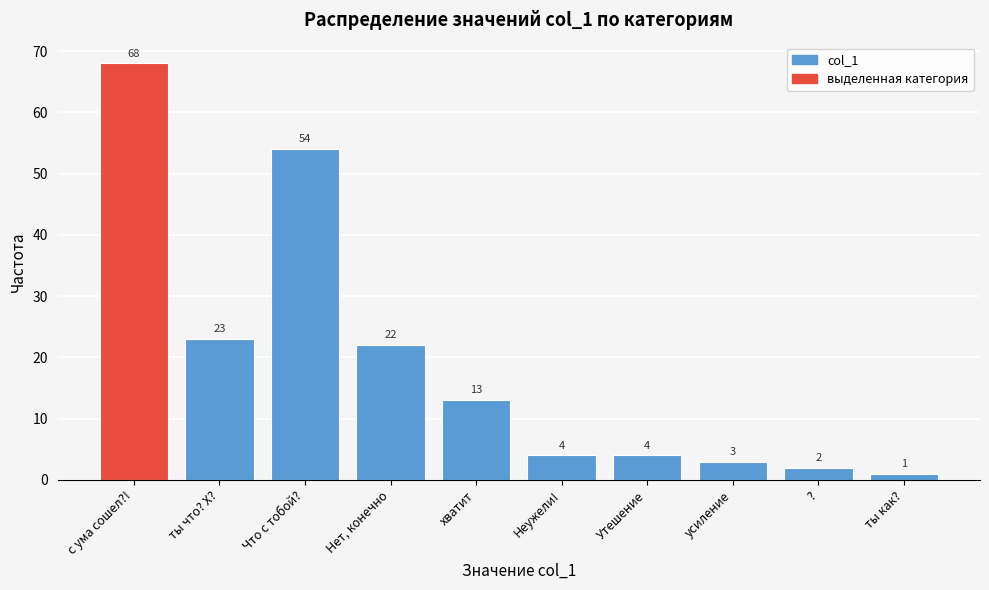

Reading left to right, extract all data points from this chart.

с ума сошел?!=68	ты что? Х?=23	Что с тобой?=54	Нет, конечно=22	хватит=13	Неужели!=4	Утешение=4	усиление=3	?=2	ты как?=1